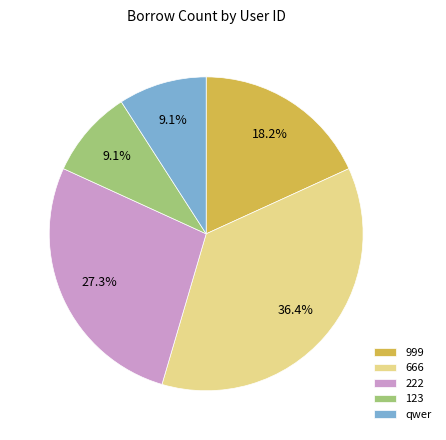

Which has a higher value, 999 or qwer?

999